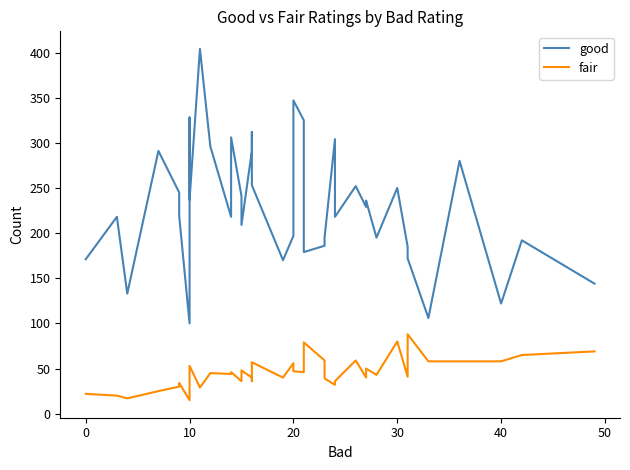

How many lines are shown in the chart?

2